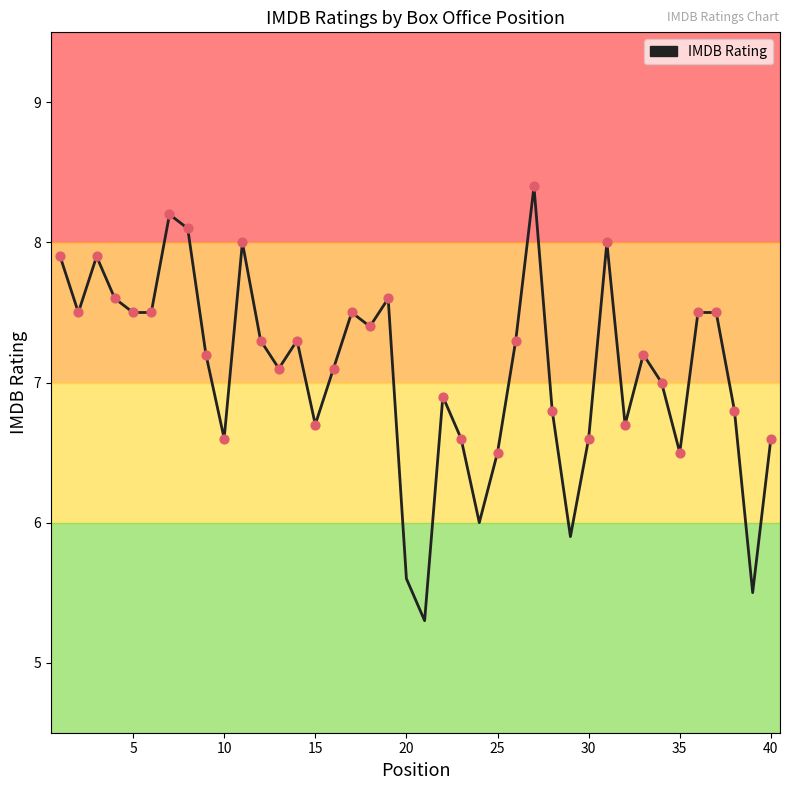

What is the smallest value displayed?

5.3